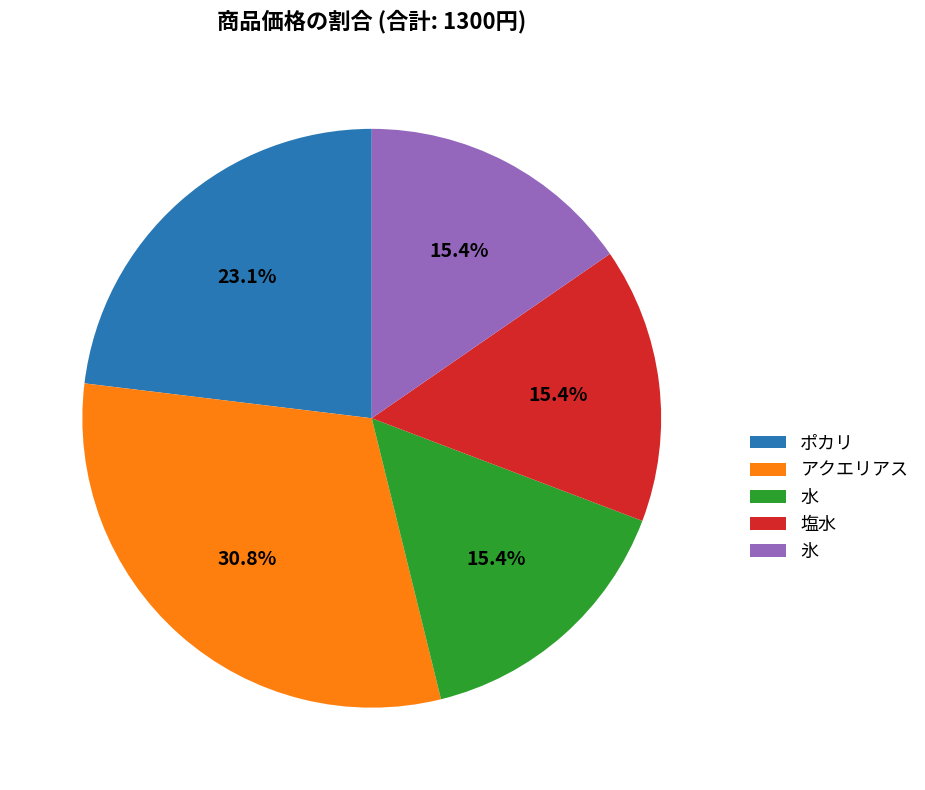

To the nearest percent, what is the combined percentage of 塩水 and アクエリアス?

46%